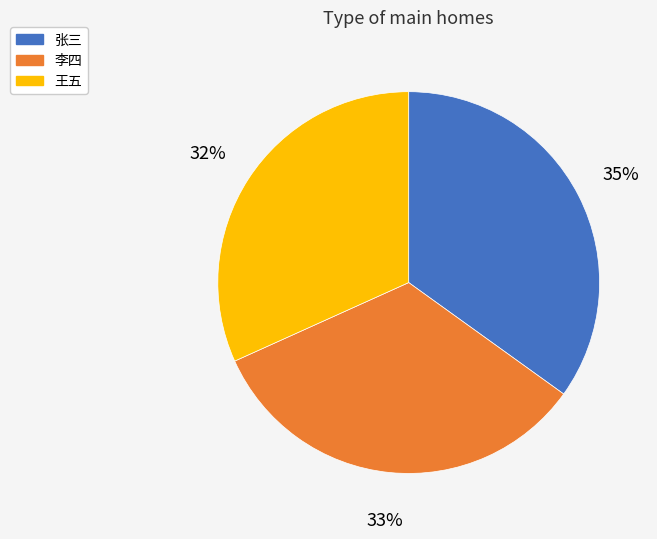

Does 李四 represent more than half of the total?

No